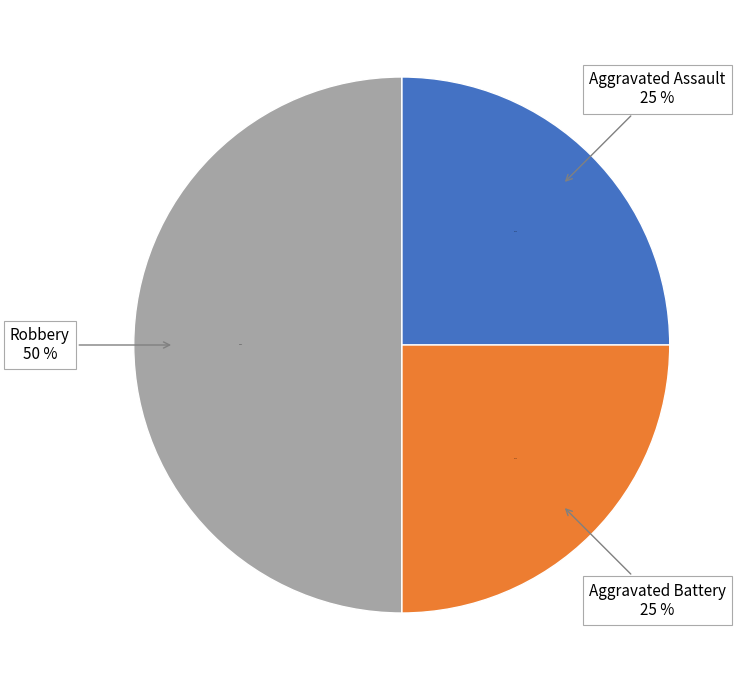

Does Aggravated Battery account for over 50% of the chart?

No